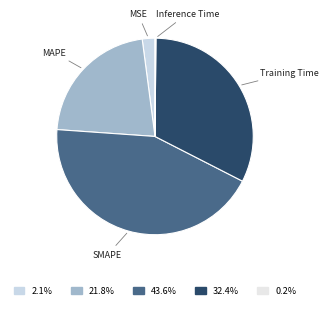

What is the largest slice in the pie chart?

SMAPE